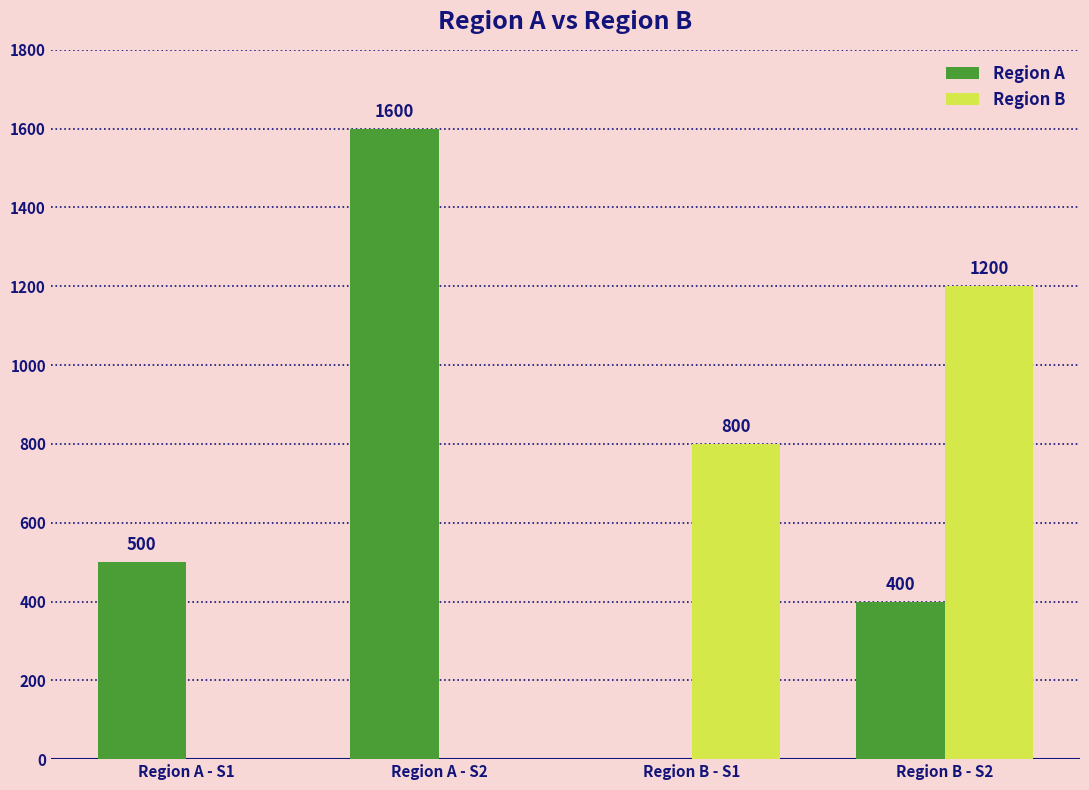

What is the maximum value for Region B?

1200